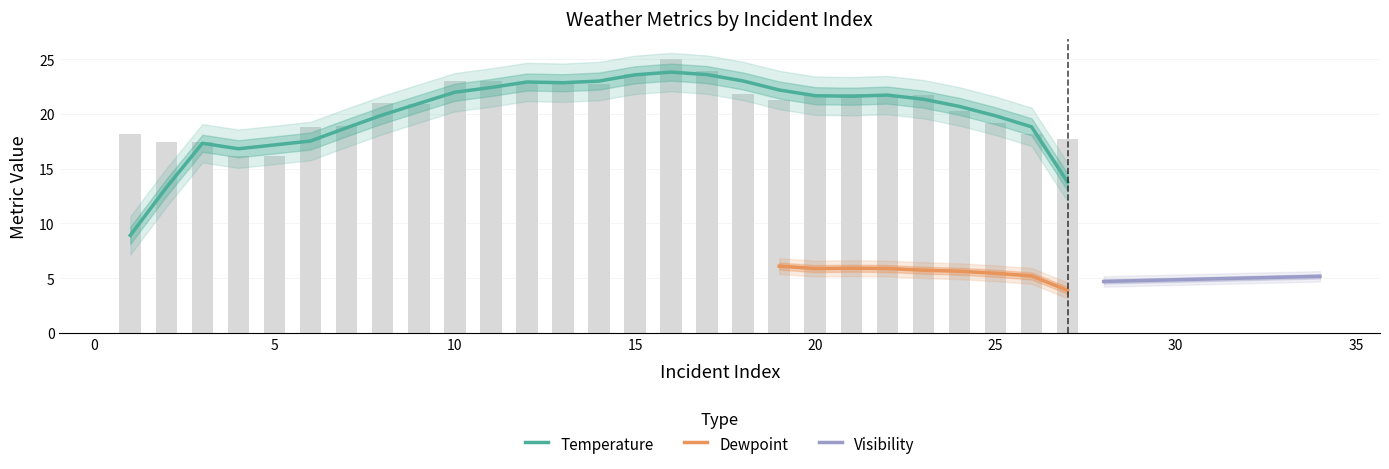

Between 2 and 26, which is larger?

26